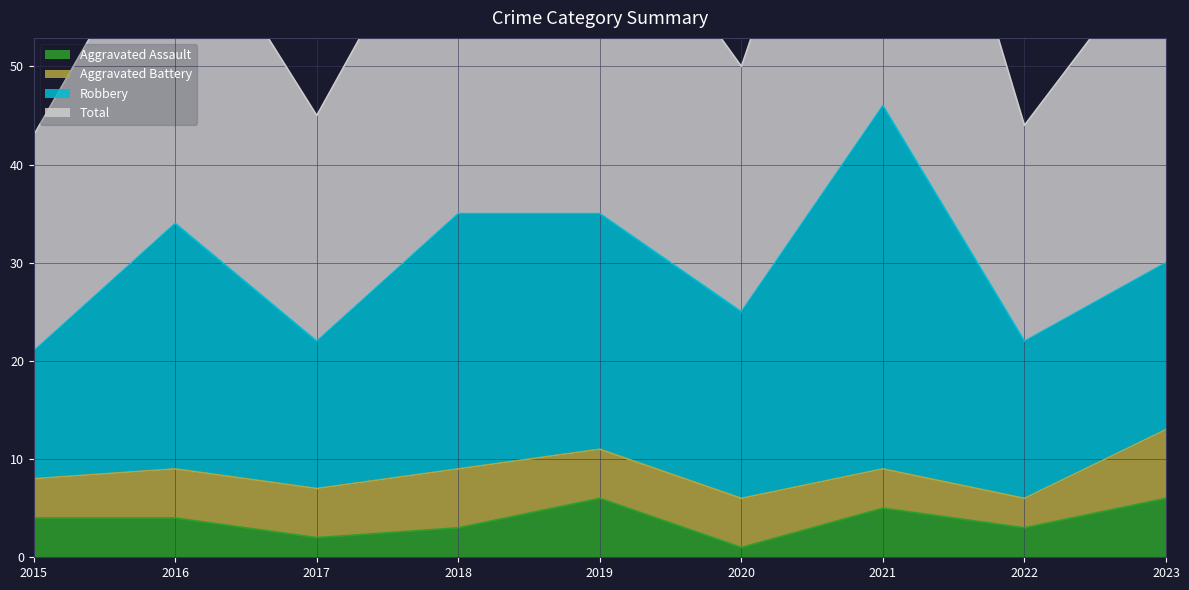

At which category does Total reach its first local valley?

2017